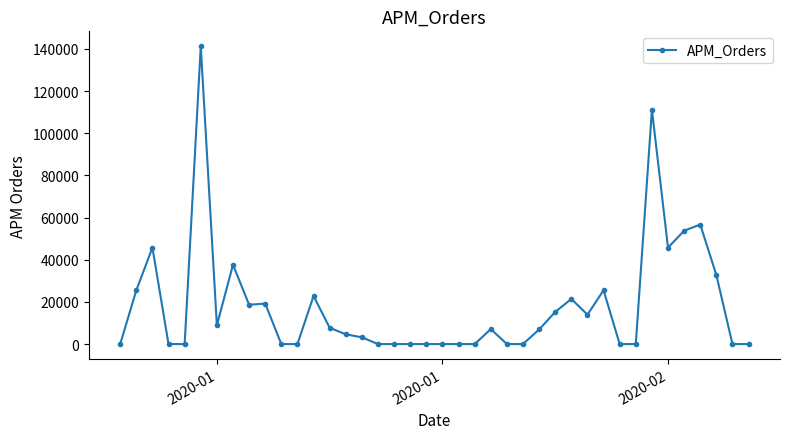

What is the maximum value shown in the chart?

141251.0